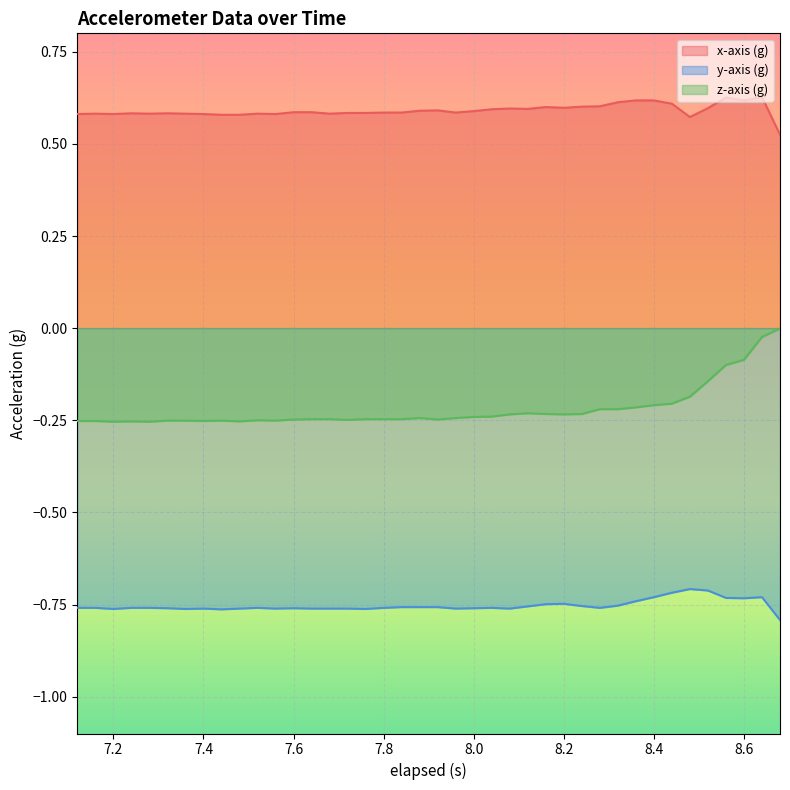

What is the maximum value shown in the chart?

0.6